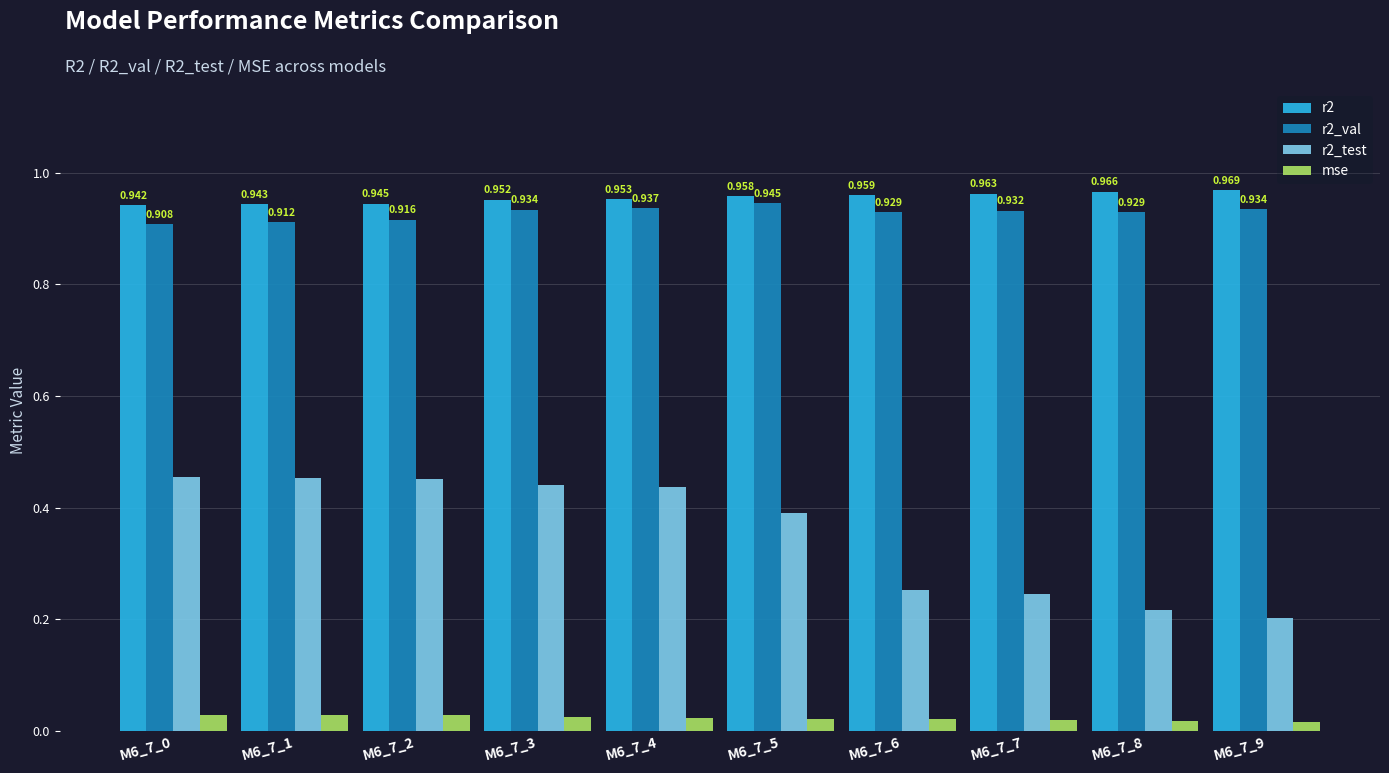

How many bars are there in each group?

4